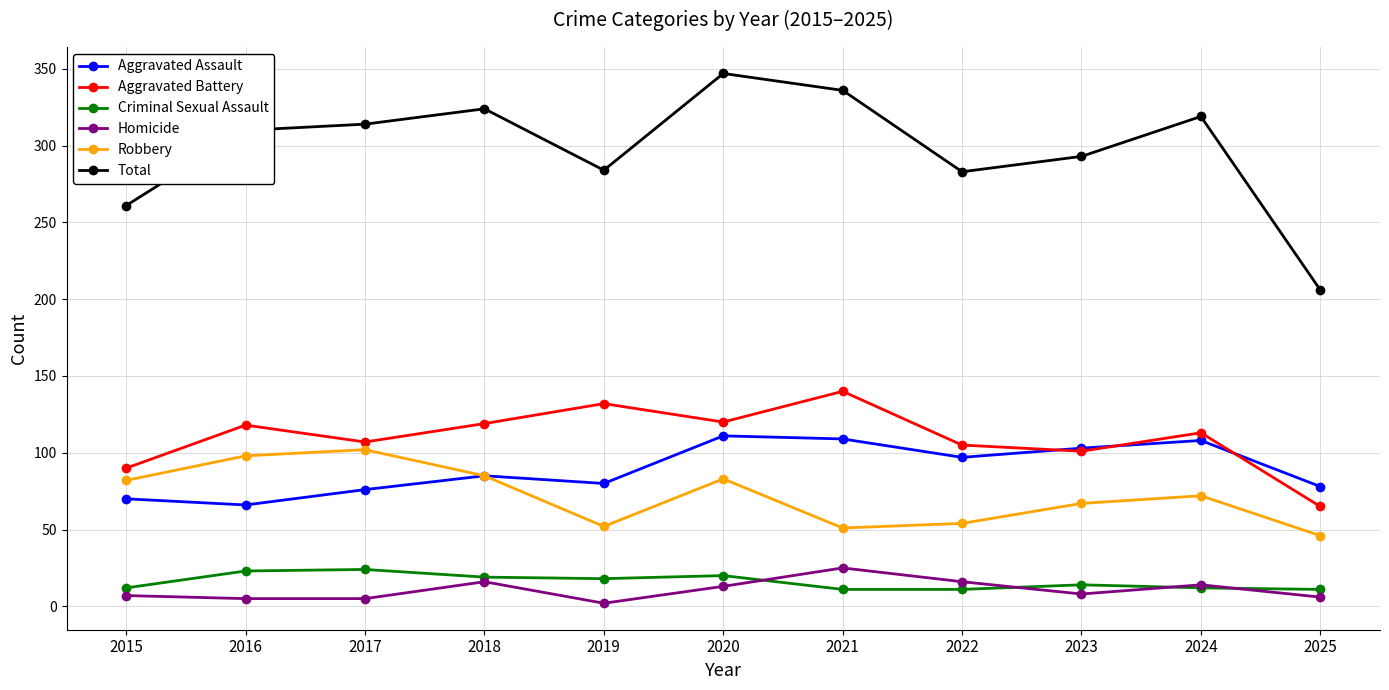

True or false: Aggravated Battery has more than 0 interior local peaks.

True